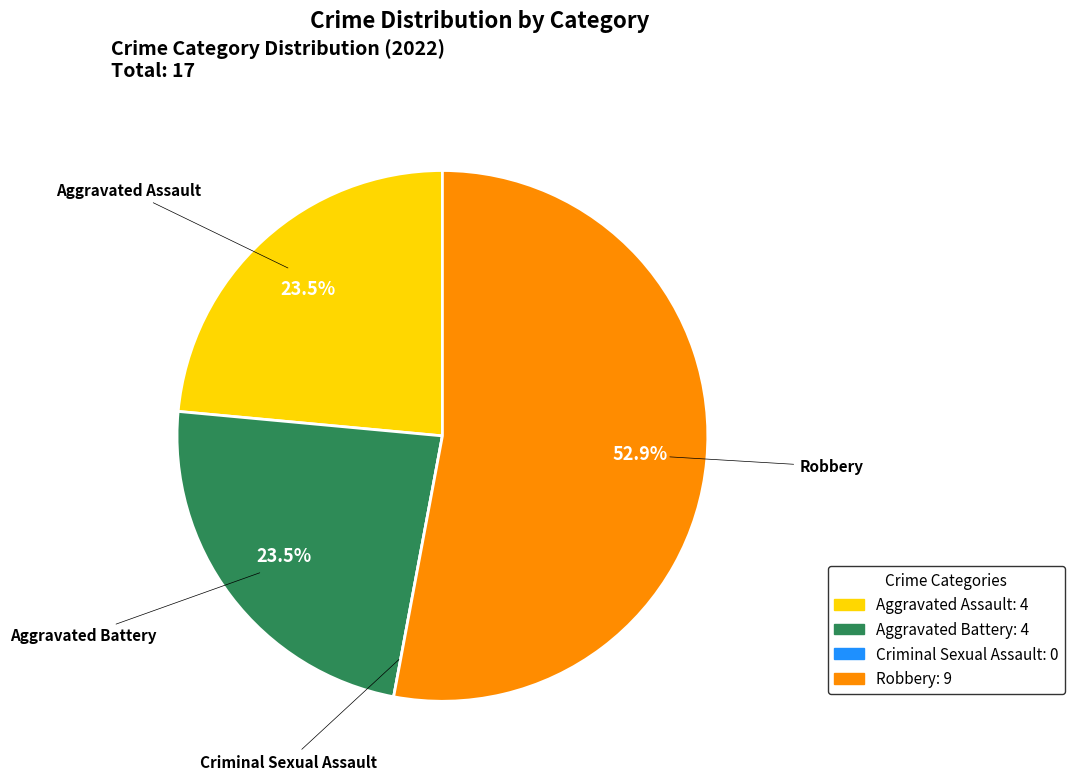

To the nearest percent, what is the average slice percentage?

25%